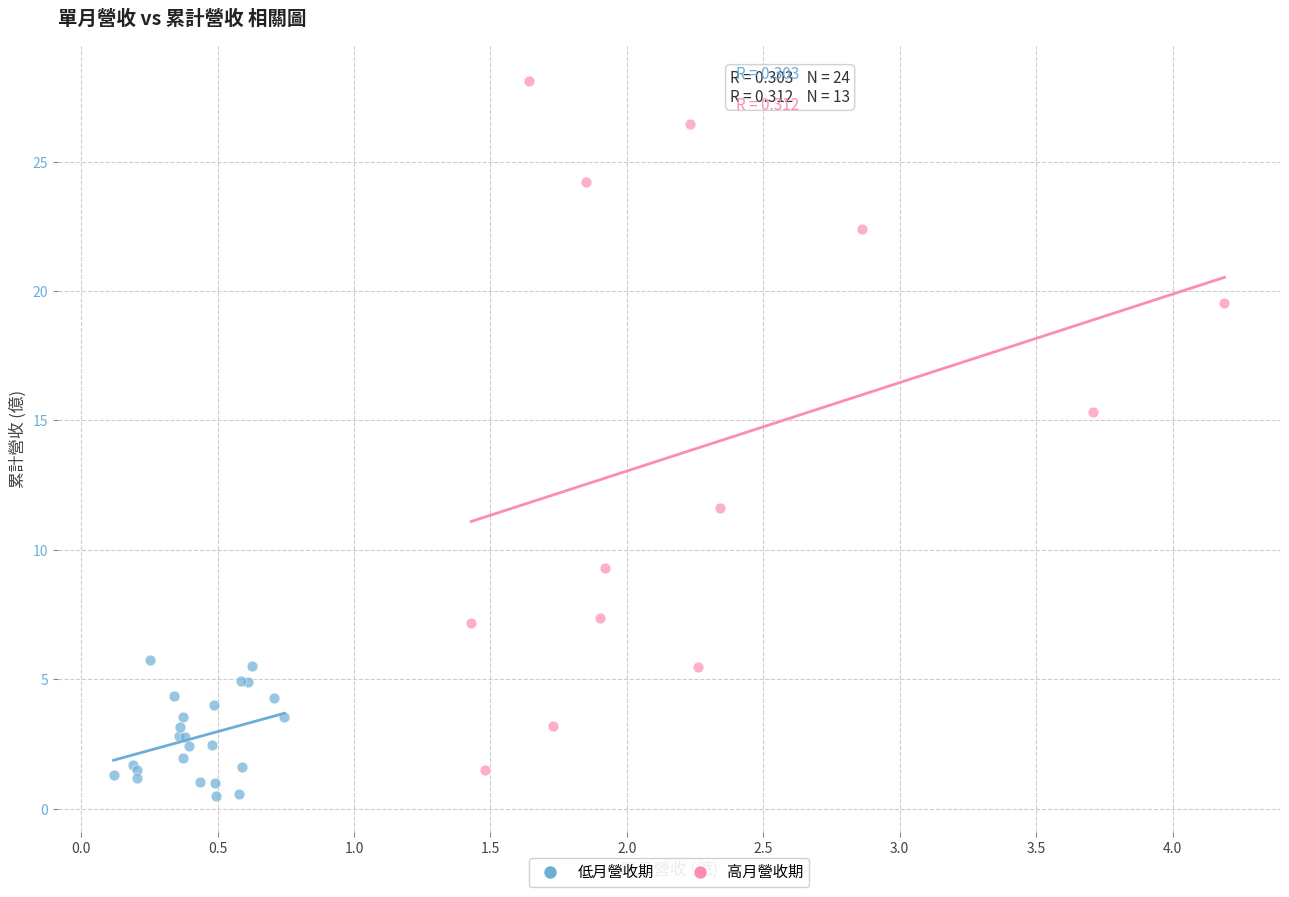

Which series contains the highest Y value?

高月營收期